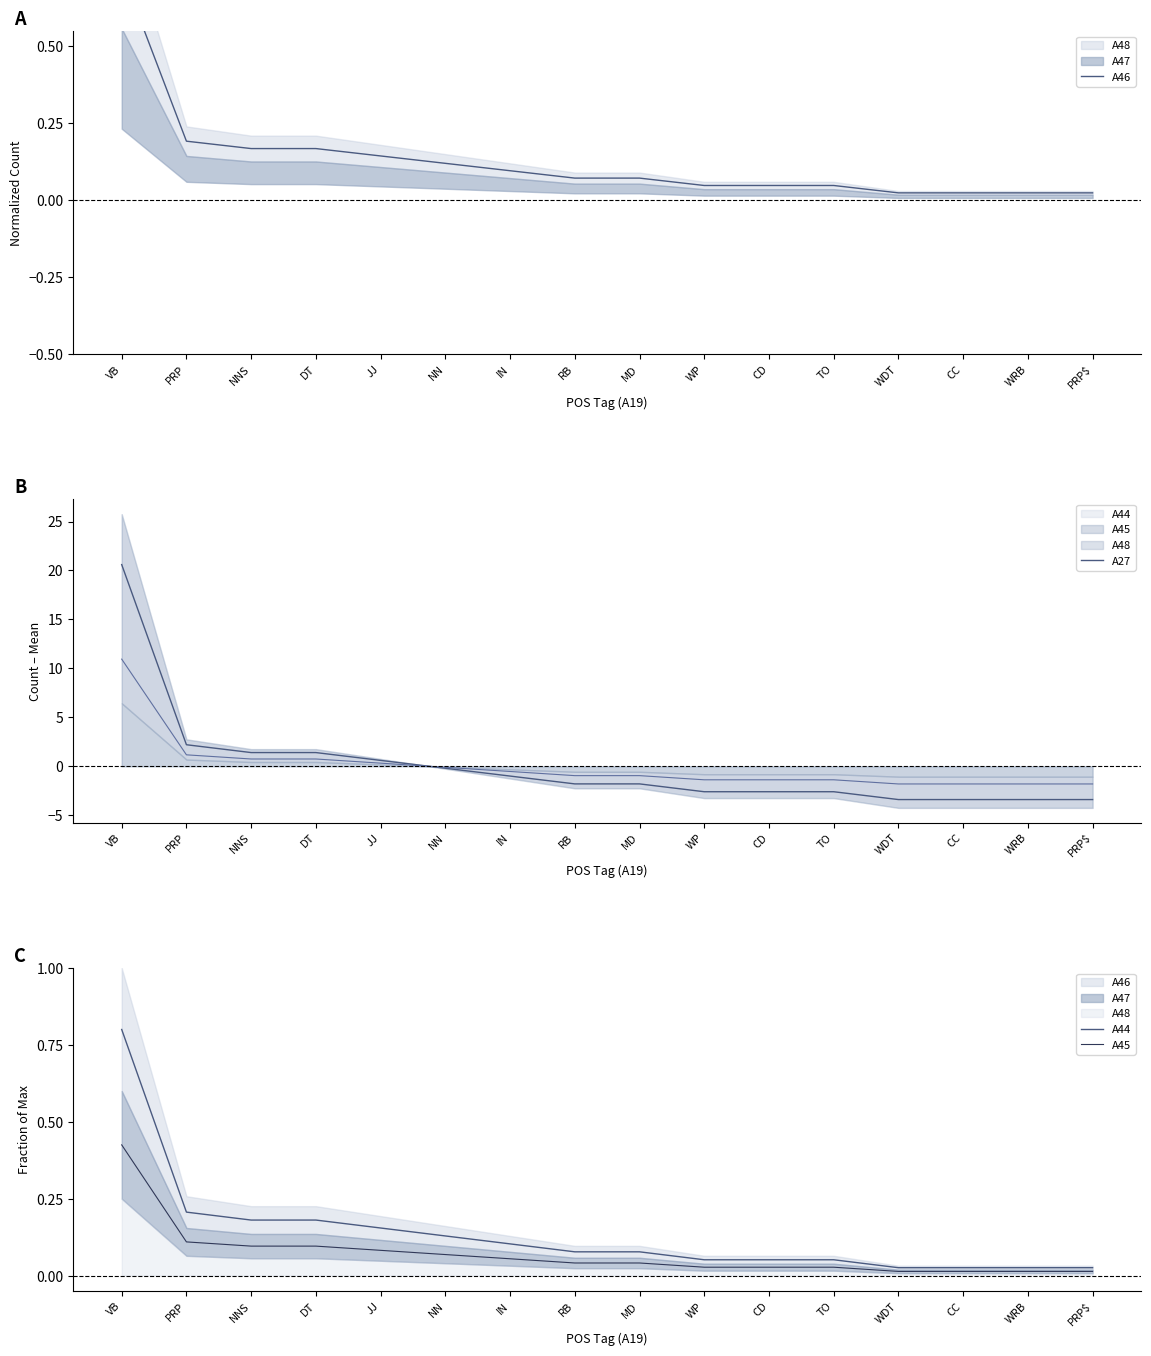

Rank the series at WDT from highest to lowest value.

A44, A46, A45, A27